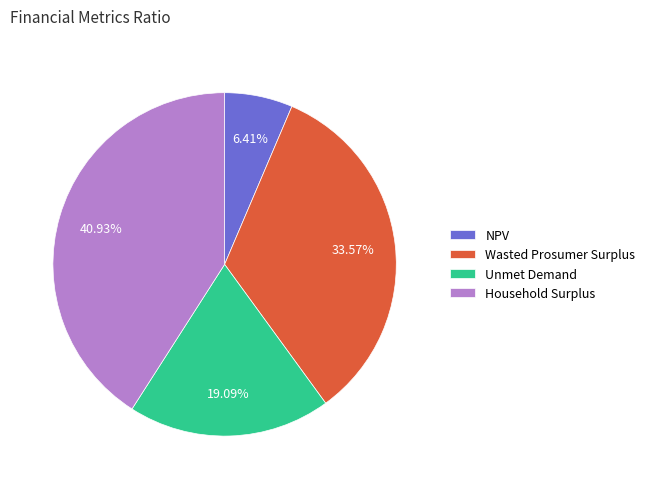

The Unmet Demand slice represents 19% of the pie. True or false?

True